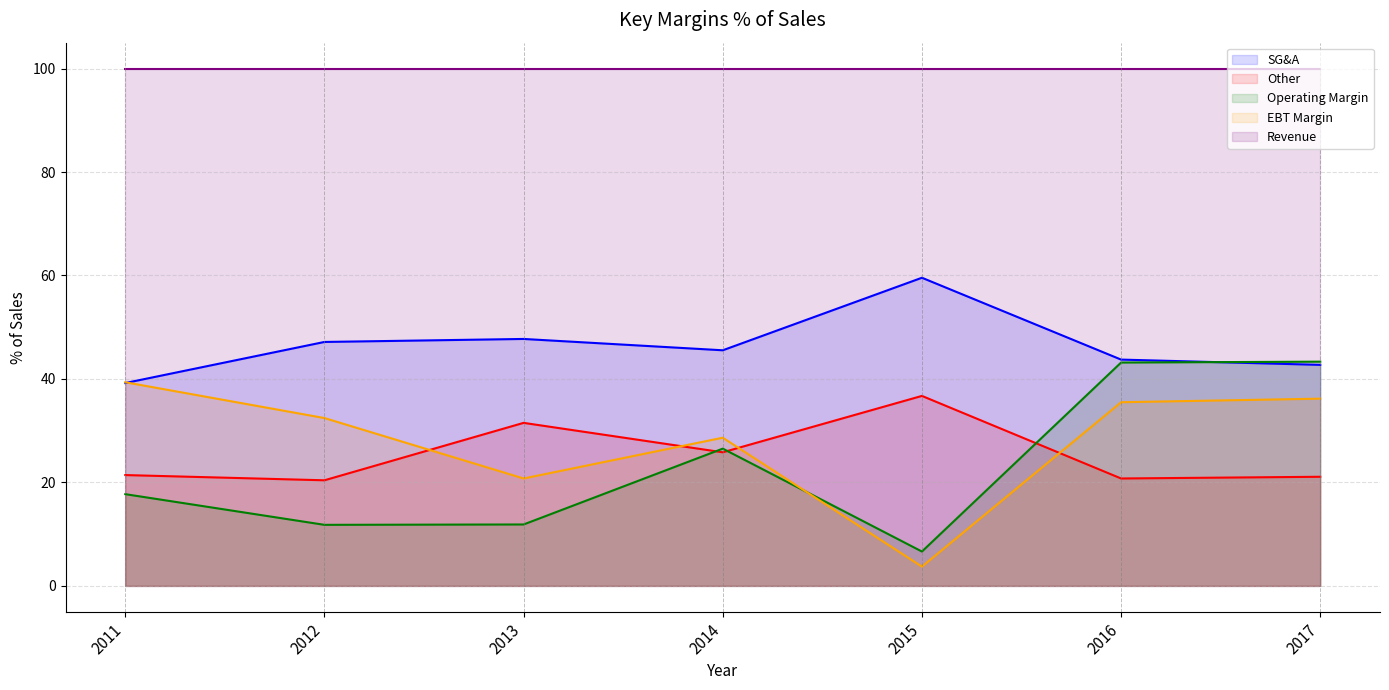

What is the value of the EBT Margin point at the 1st from the left?

39.4